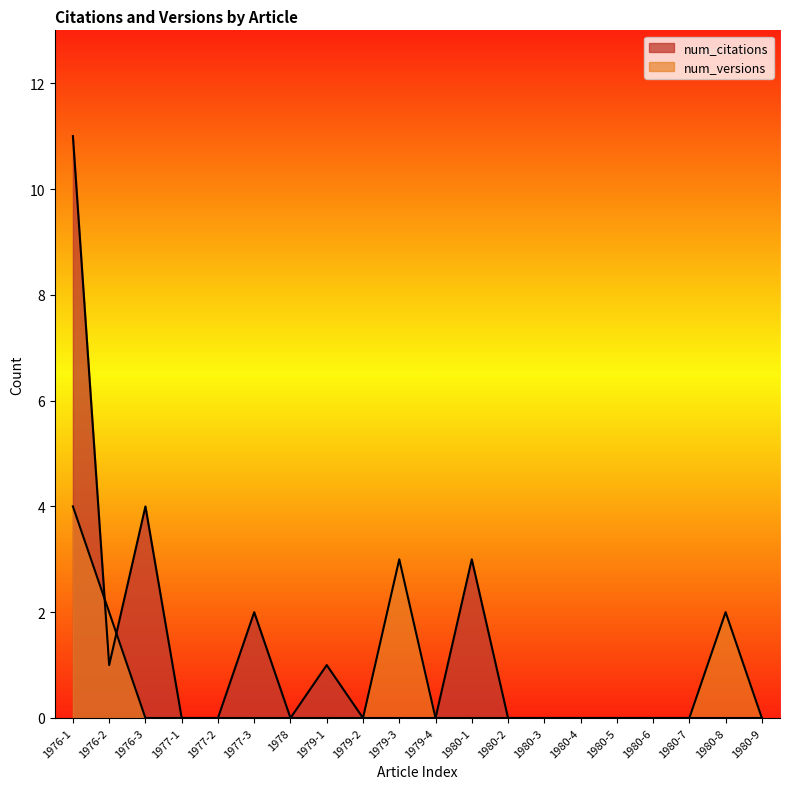

List the labels in order of num_citations value, smallest first.

1977-1, 1977-2, 1978, 1979-2, 1979-3, 1979-4, 1980-2, 1980-3, 1980-4, 1980-5, 1980-6, 1980-7, 1980-8, 1980-9, 1976-2, 1979-1, 1977-3, 1980-1, 1976-3, 1976-1